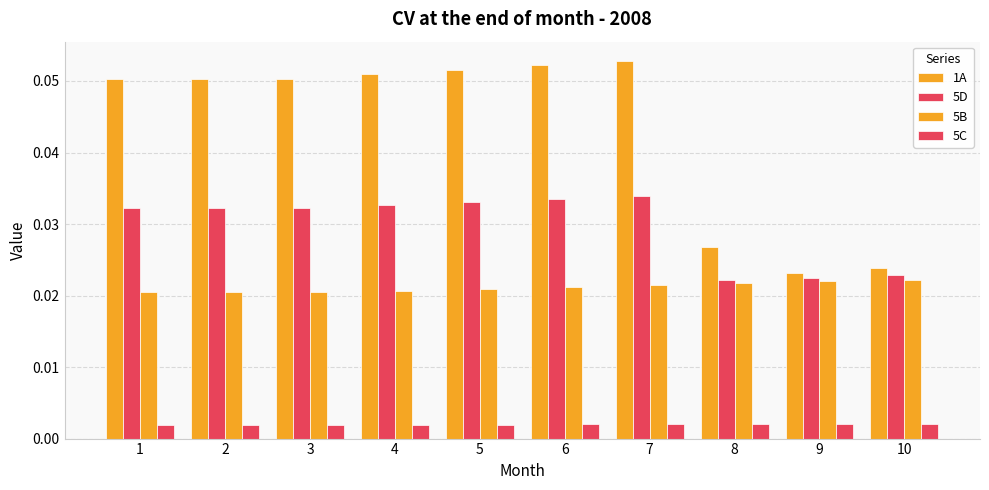

Where is 5B nearest to the value 0?

1